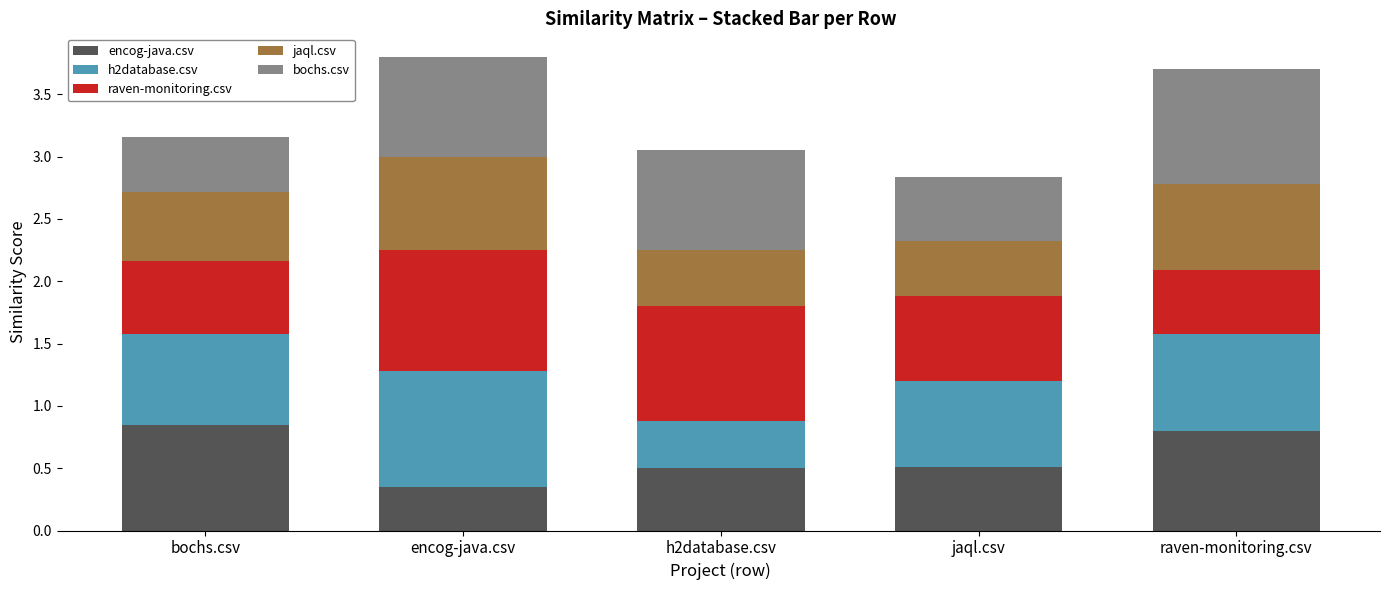

What is the total value across all series at h2database.csv?

3.1